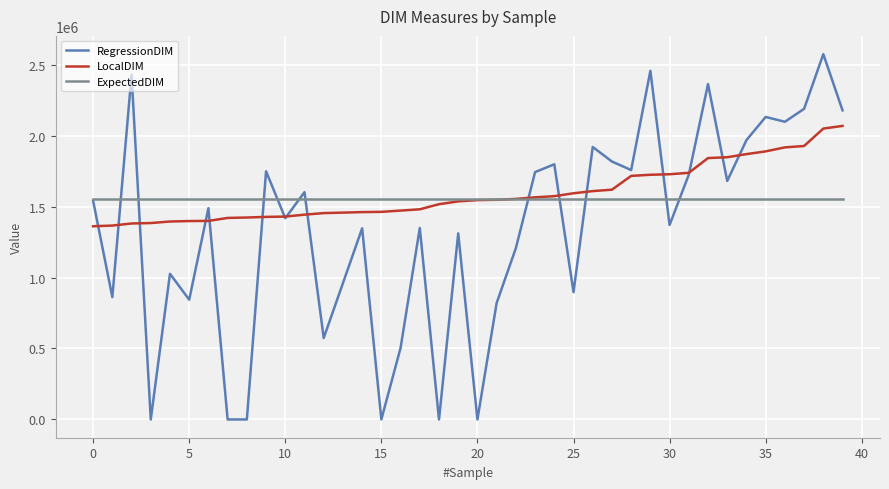

Rank the series by their maximum value, from highest to lowest.

RegressionDIM, LocalDIM, ExpectedDIM